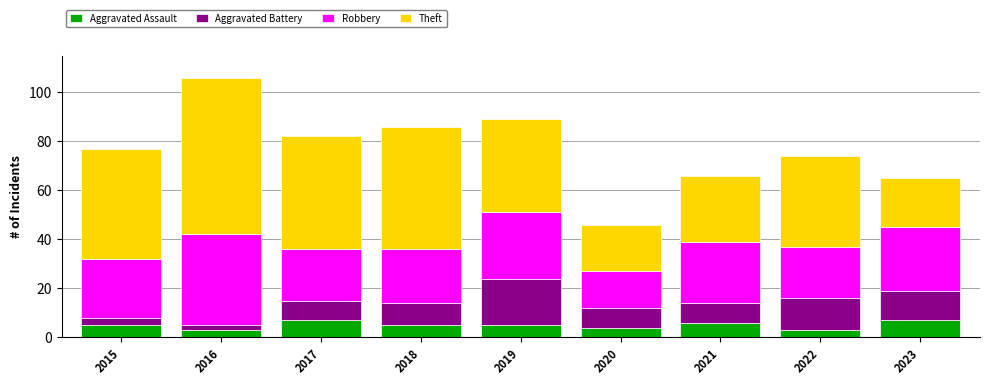

What is the average value of the Aggravated Assault series?

5